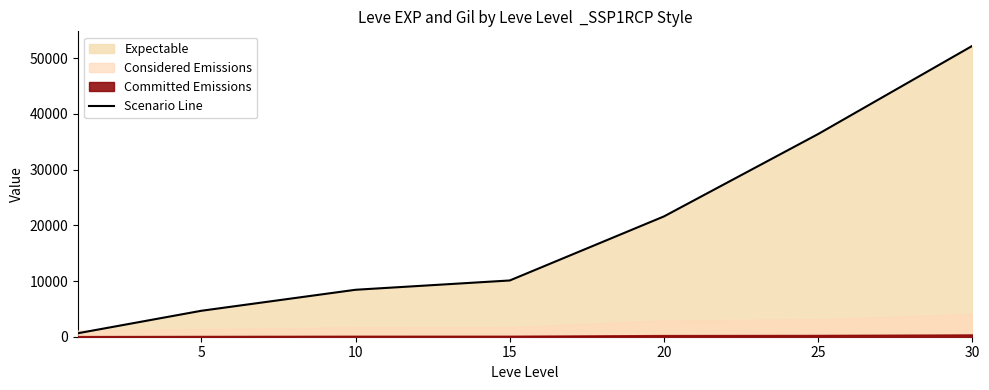

What is the difference between the values at 20 and 10?

13170